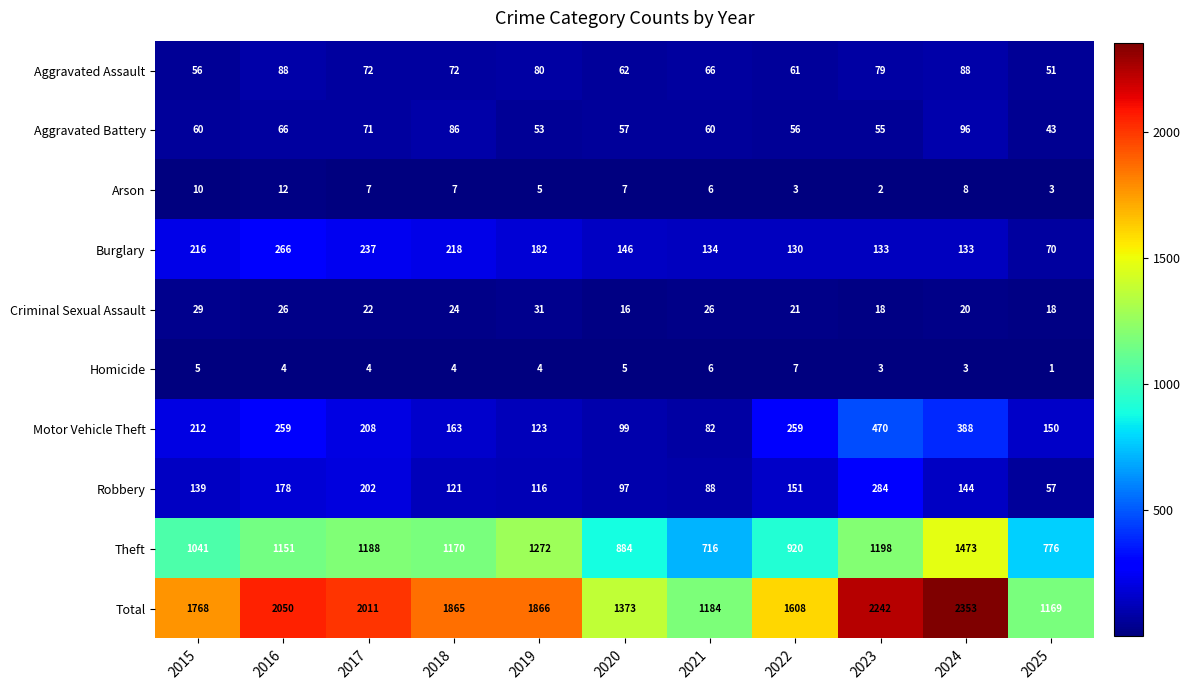

What is the difference between the Burglary values at 2018 and 2021?

84